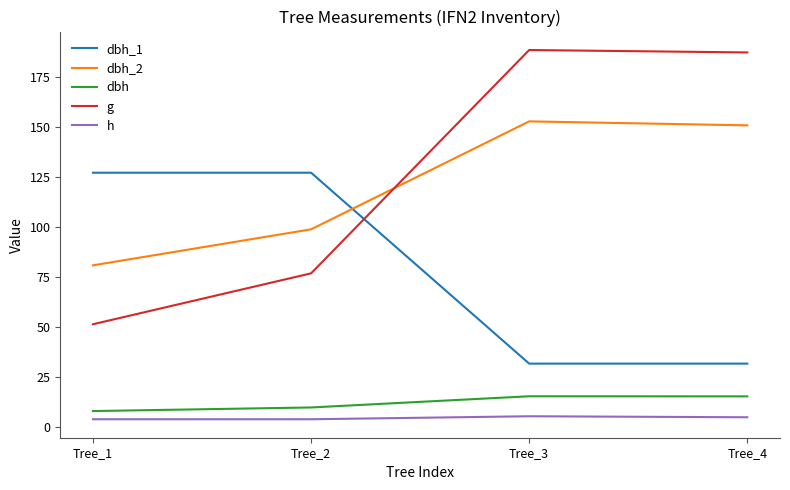

What is the smallest value displayed?

4.0